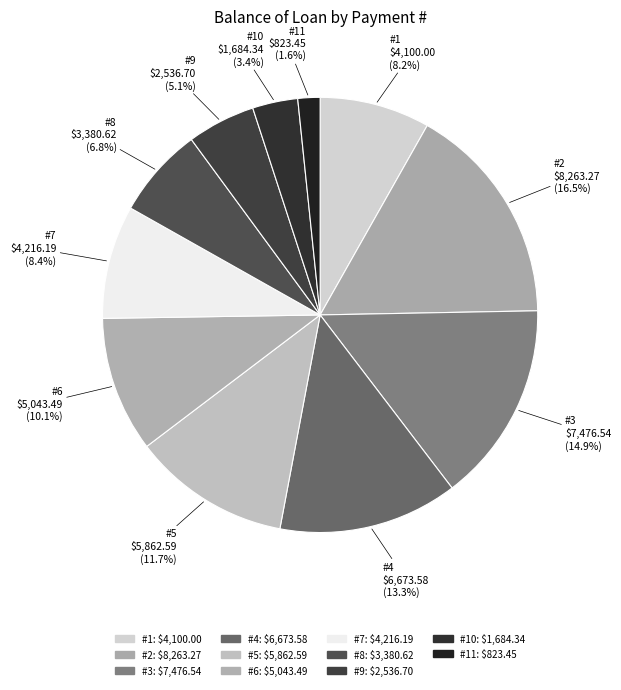

Is there any slice that represents more than half of the pie?

No